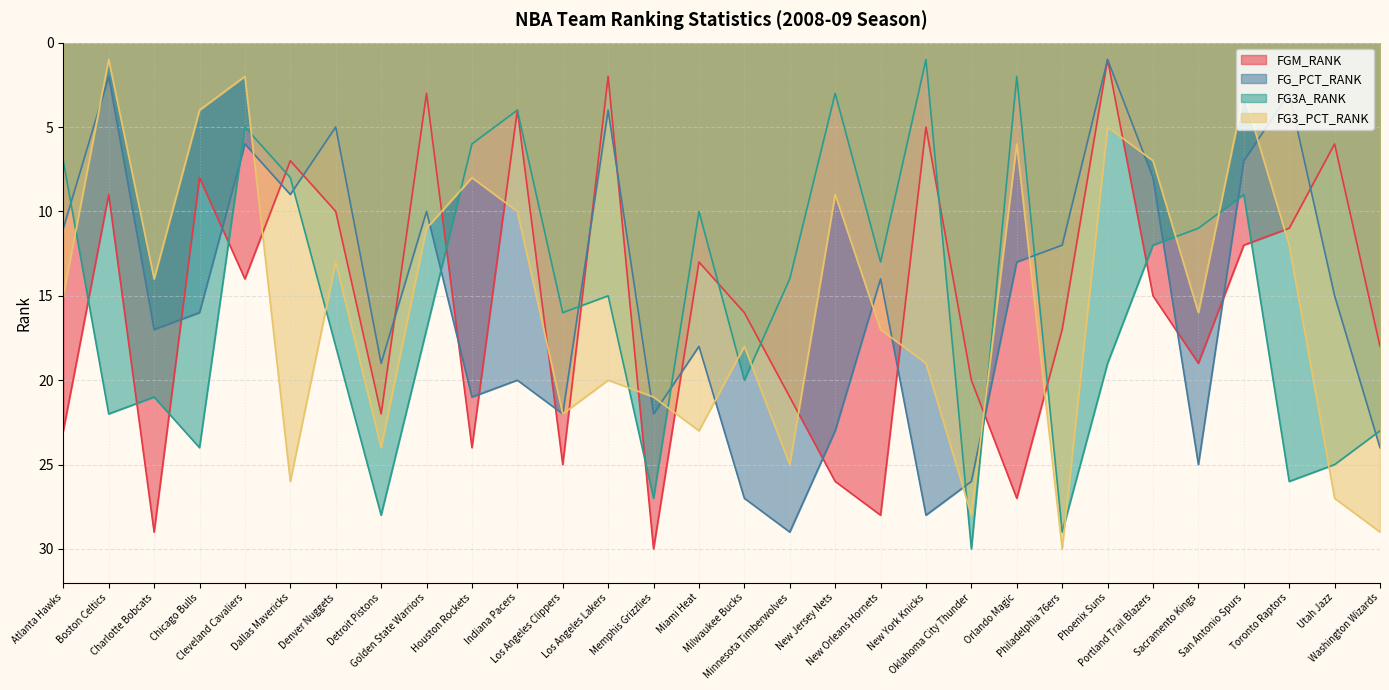

Between which two adjacent categories do FG3A_RANK and FG_PCT_RANK first intersect?

Atlanta Hawks and Boston Celtics